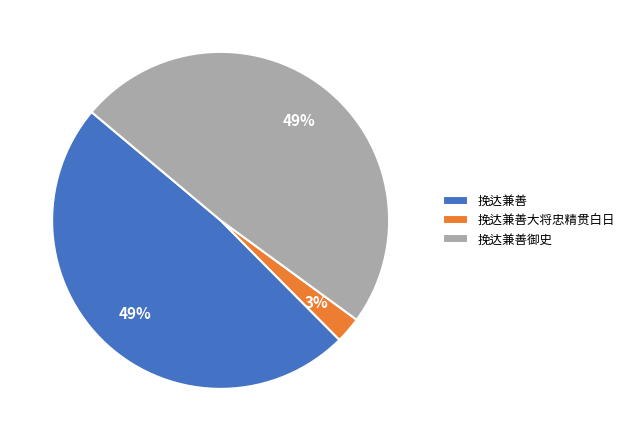

Which category has the smallest portion of the pie?

挽达兼善大将忠精贯白日